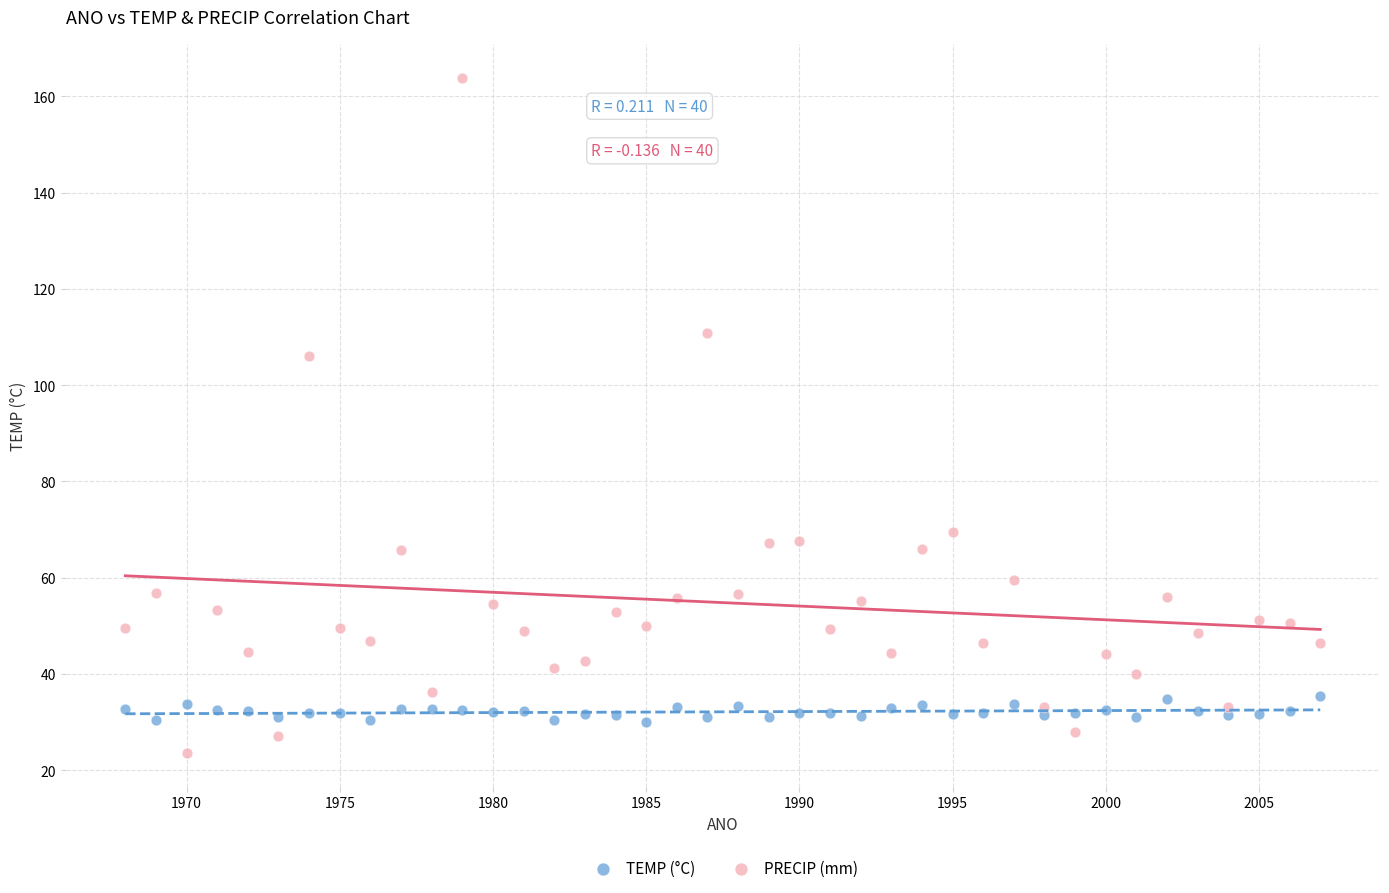

Which series contains the highest Y value?

PRECIP (mm)